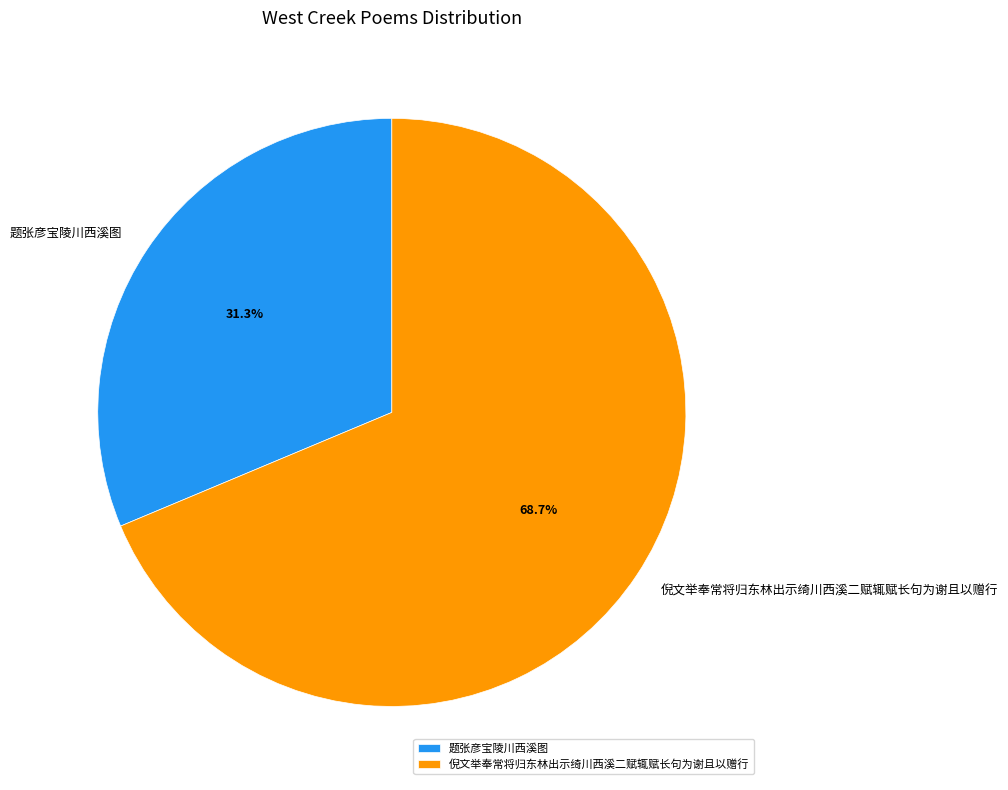

Between 倪文举奉常将归东林出示绮川西溪二赋辄赋长句为谢且以赠行 and 题张彦宝陵川西溪图, which is larger?

倪文举奉常将归东林出示绮川西溪二赋辄赋长句为谢且以赠行